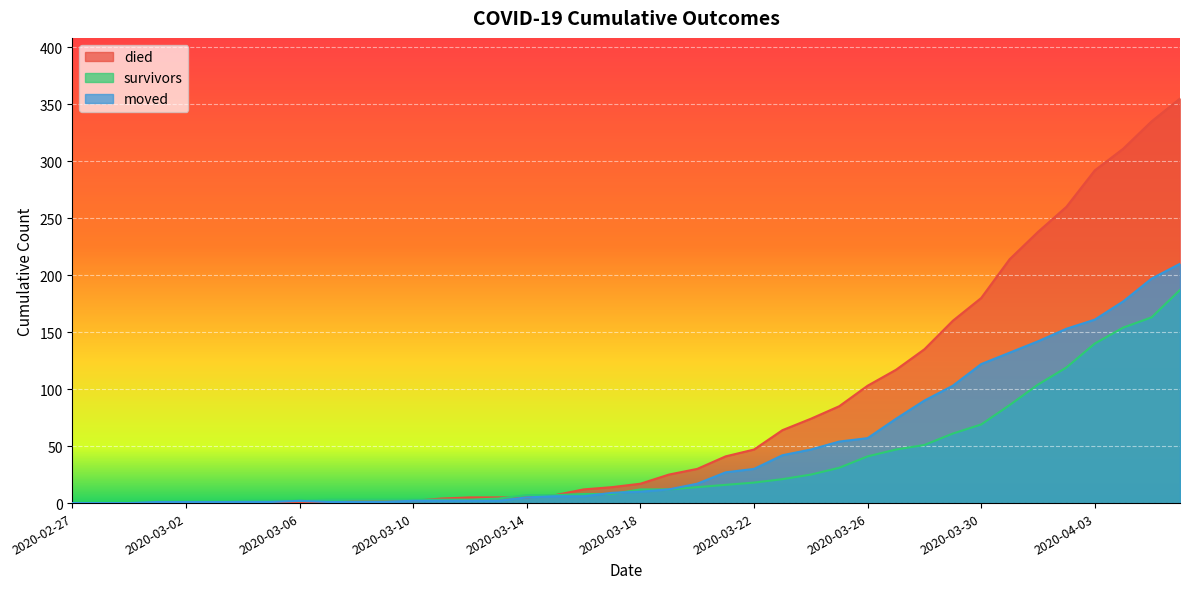

Reading left to right, list all the values displayed in this chart.

survivors: 0	0	0	0	0	0	2	2	2	3	3	3	3	3	3	4	7	7	8	8	12	12	14	16	18	21	25	31	41	47	51	61	69	86	104	119	140	154	163	187
died: 0	0	0	0	0	0	0	0	0	0	2	2	2	4	5	5	5	7	12	14	17	25	30	41	47	64	74	85	103	117	135	160	180	214	238	260	292	311	335	355
moved: 0	0	0	1	1	1	1	1	2	1	1	1	2	2	2	2	5	6	6	9	10	12	17	27	30	42	47	54	57	74	90	103	122	132	142	153	161	177	197	210